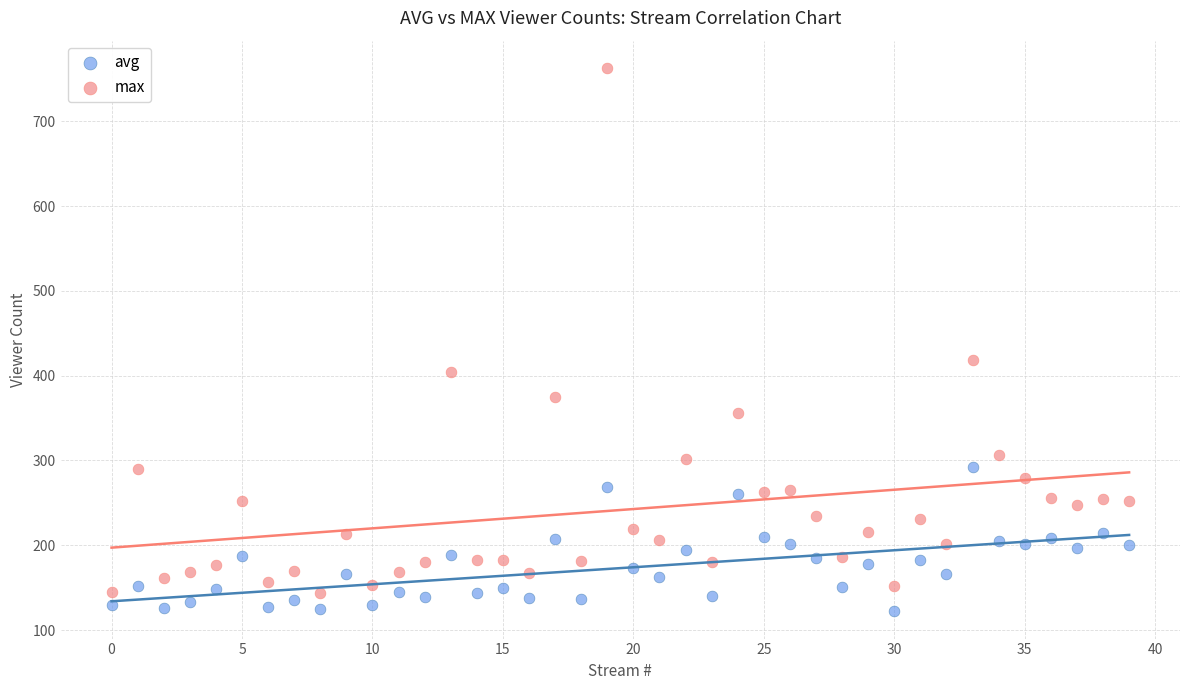

Which series has the largest Y range (max minus min)?

max